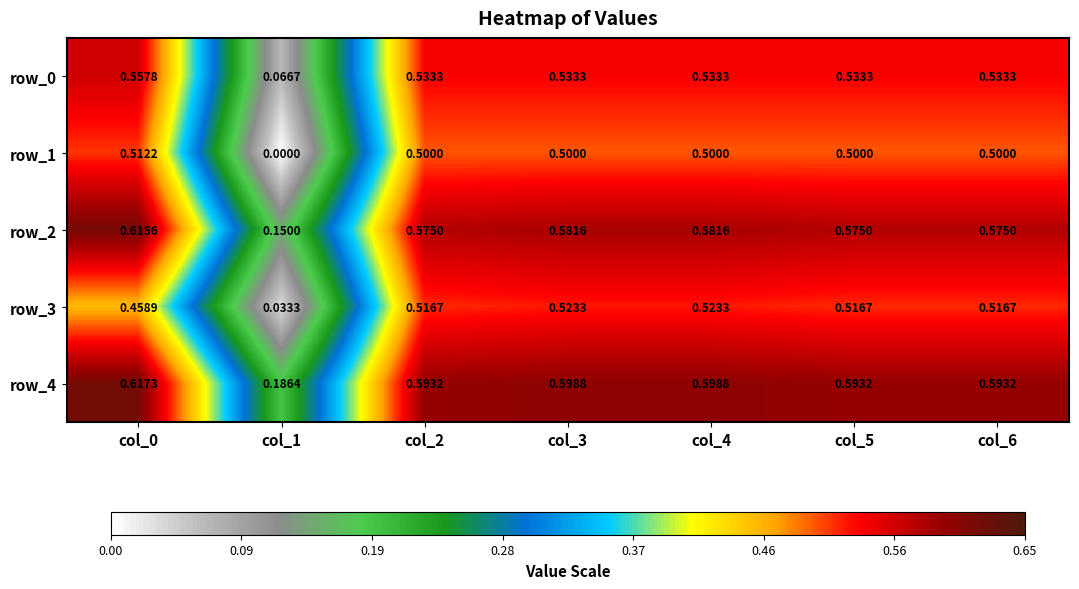

Is the value of row_3 at col_6 greater than the value of row_1 at col_2?

Yes